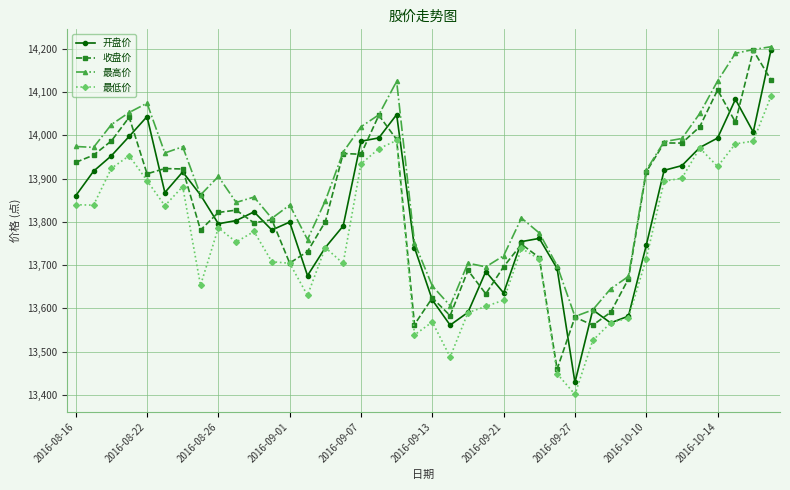

What is the value of the 开盘价 point at the 7th from the left?

13915.3